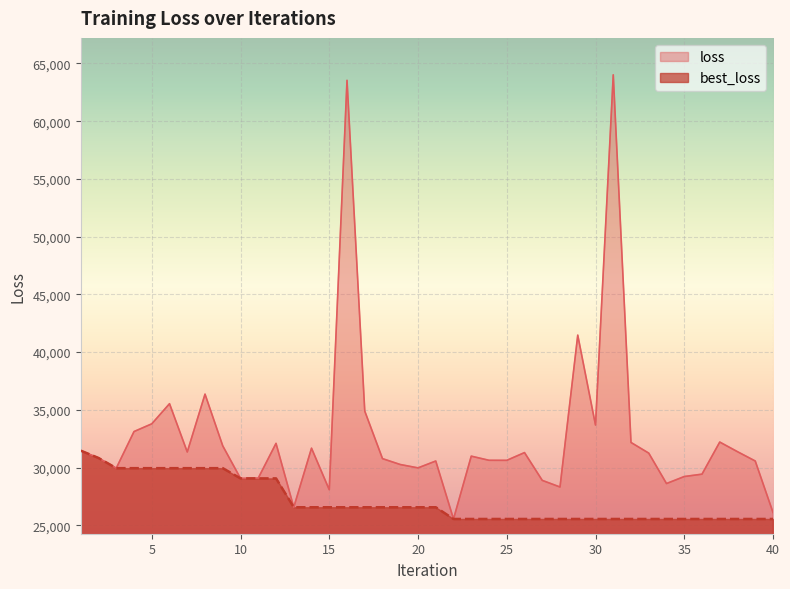

Between 25 and 27, which series saw the biggest shift?

loss